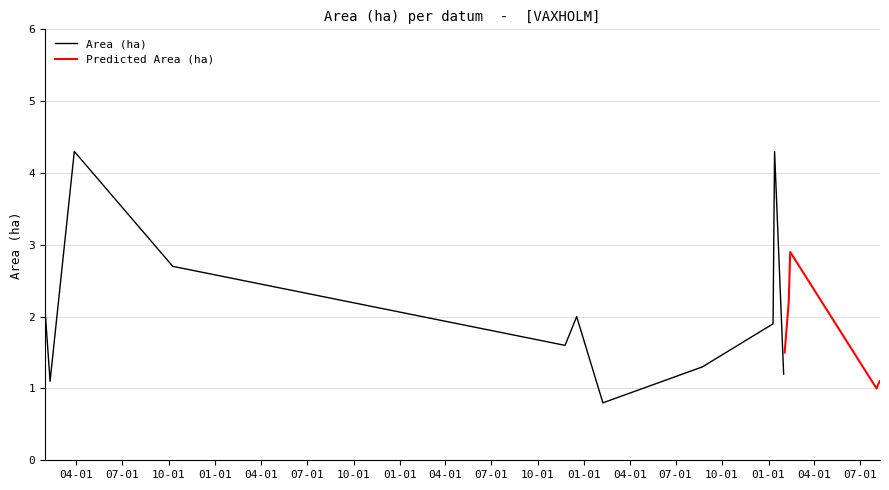

What is the sum of the Area (ha) values at 2023-01-13 and 2023-08-09?

5.4